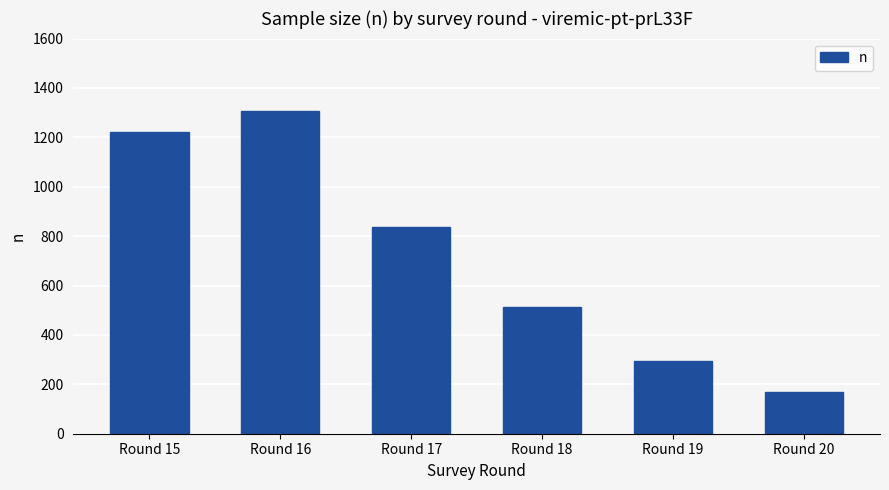

Where does the data first go above 838?

Round 15